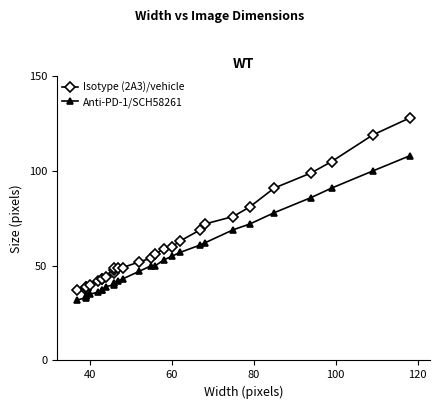

What is the value of the Anti-PD-1/SCH58261 point at the 27th from the left?

86